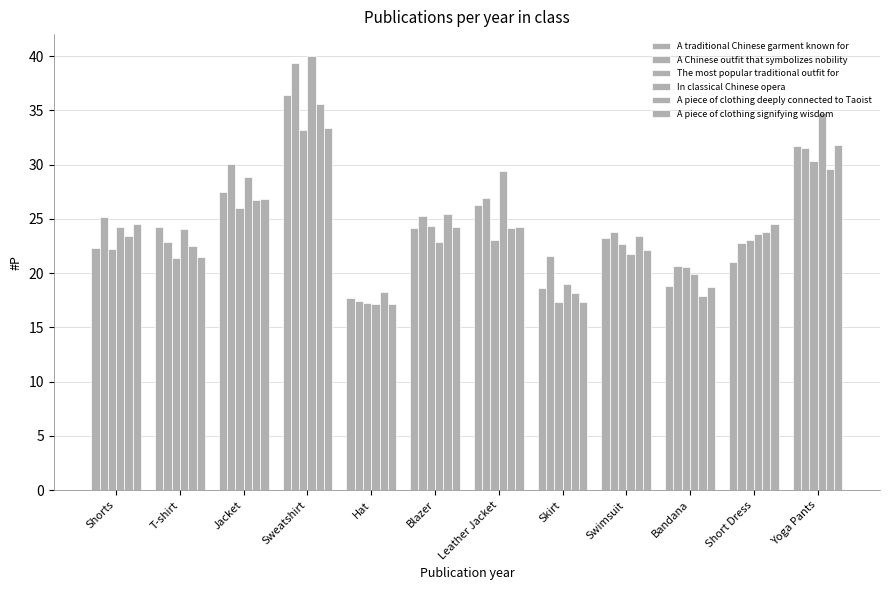

Which label corresponds to the smallest value in the chart?

Hat